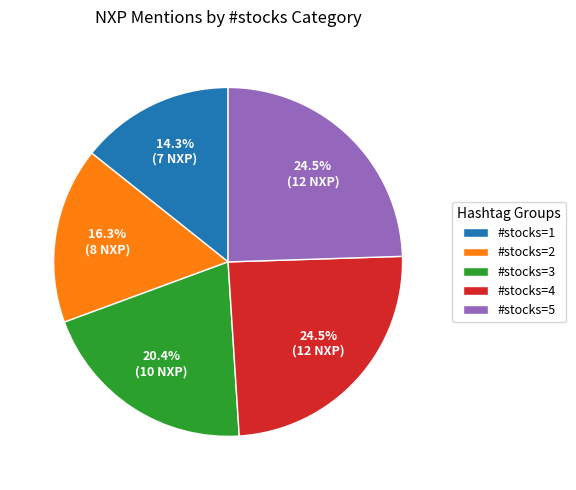

What is the total percentage of #stocks=2 and #stocks=4?

40.8%